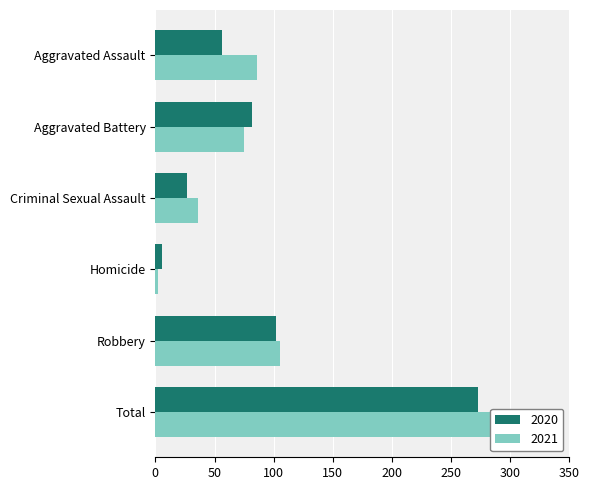

What are all the series names shown in the legend?

2020, 2021